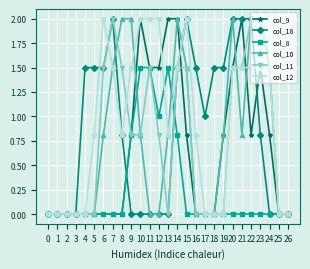

True or false: col_10 has more than 1 points higher than both neighbors.

True